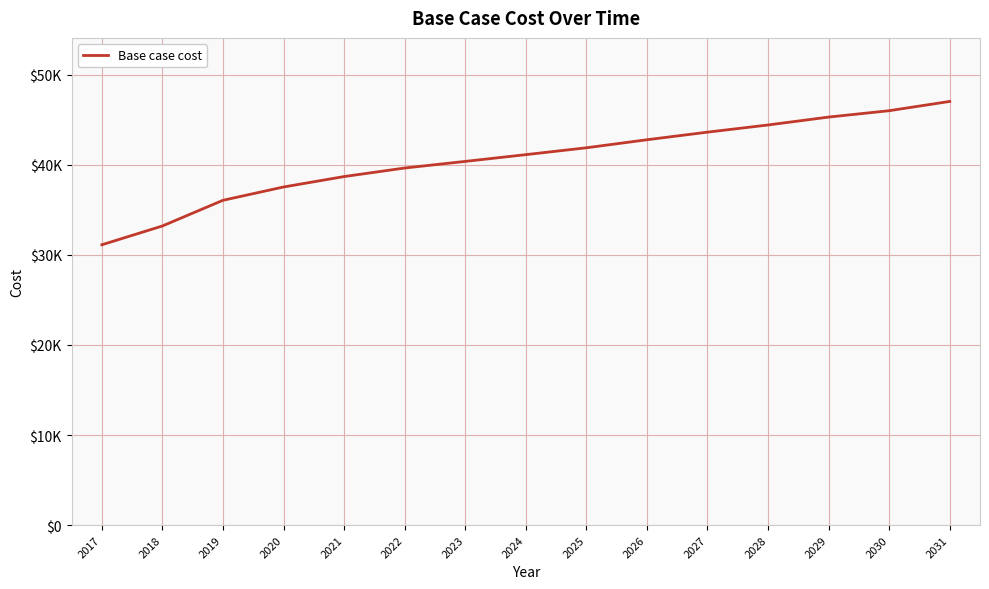

Read the value at 2026.

42783.7